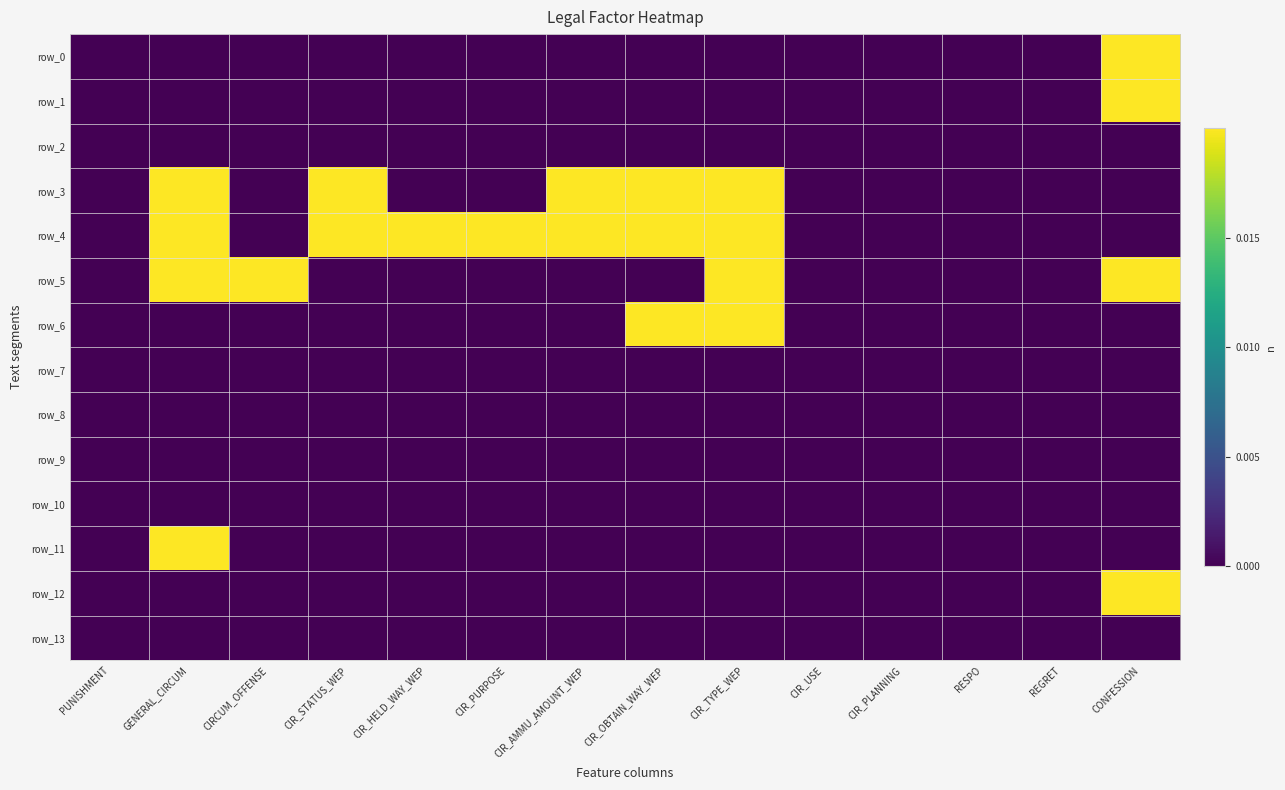

Which series has the largest total across all categories?

row_4